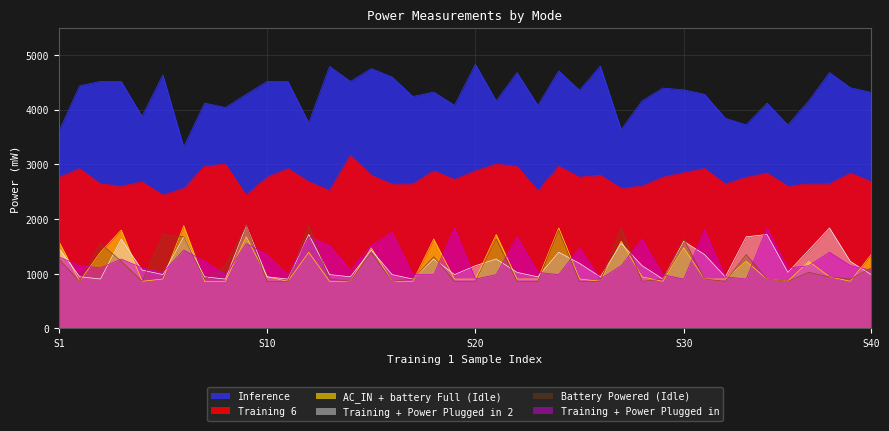

The value of Training + Power Plugged in at 6 is 2170. True or false?

False